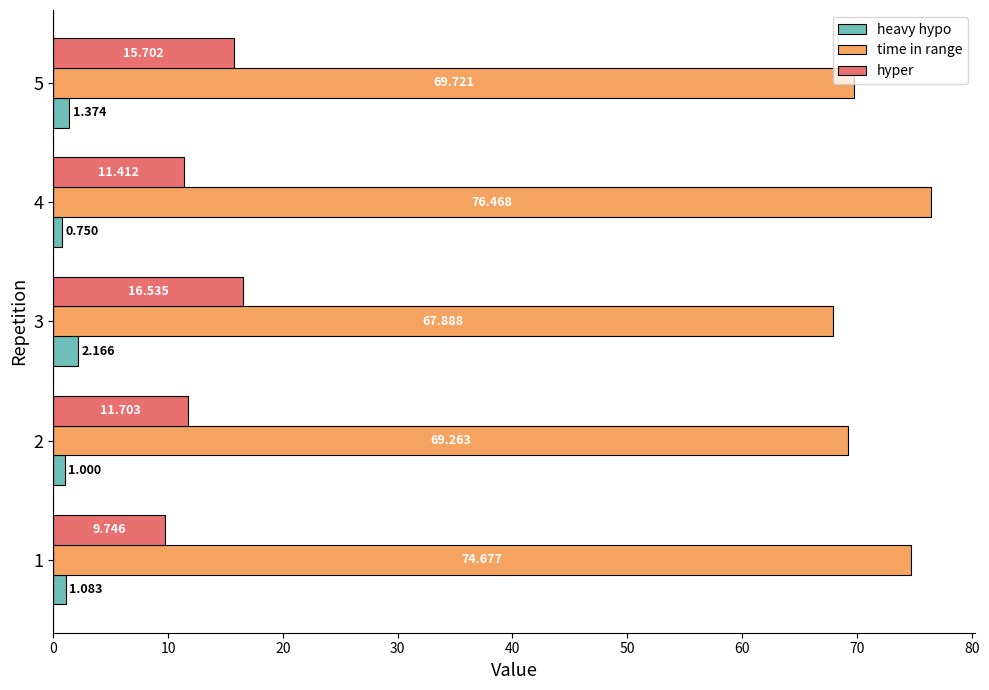

Which series has the largest range (max minus min)?

time in range